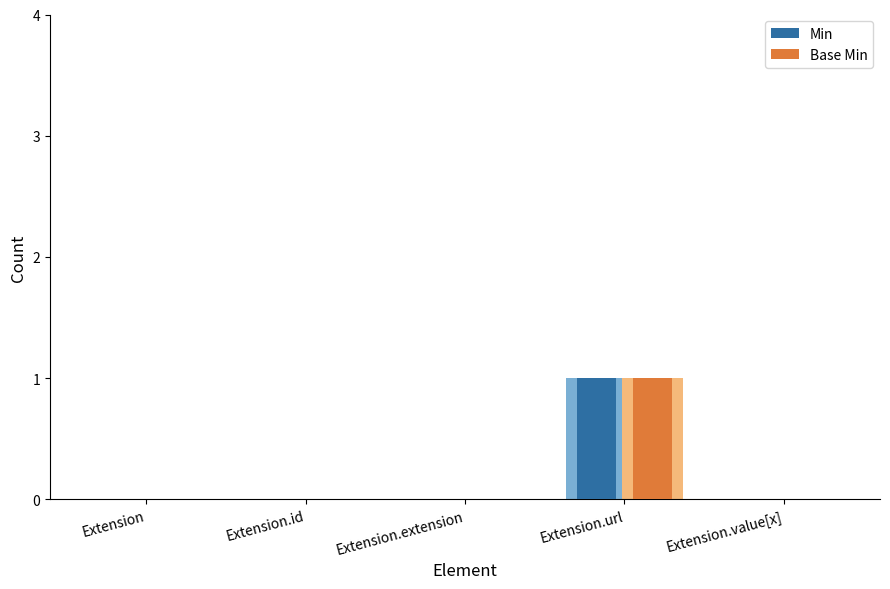

At which label does Base Min reach its peak?

Extension.url